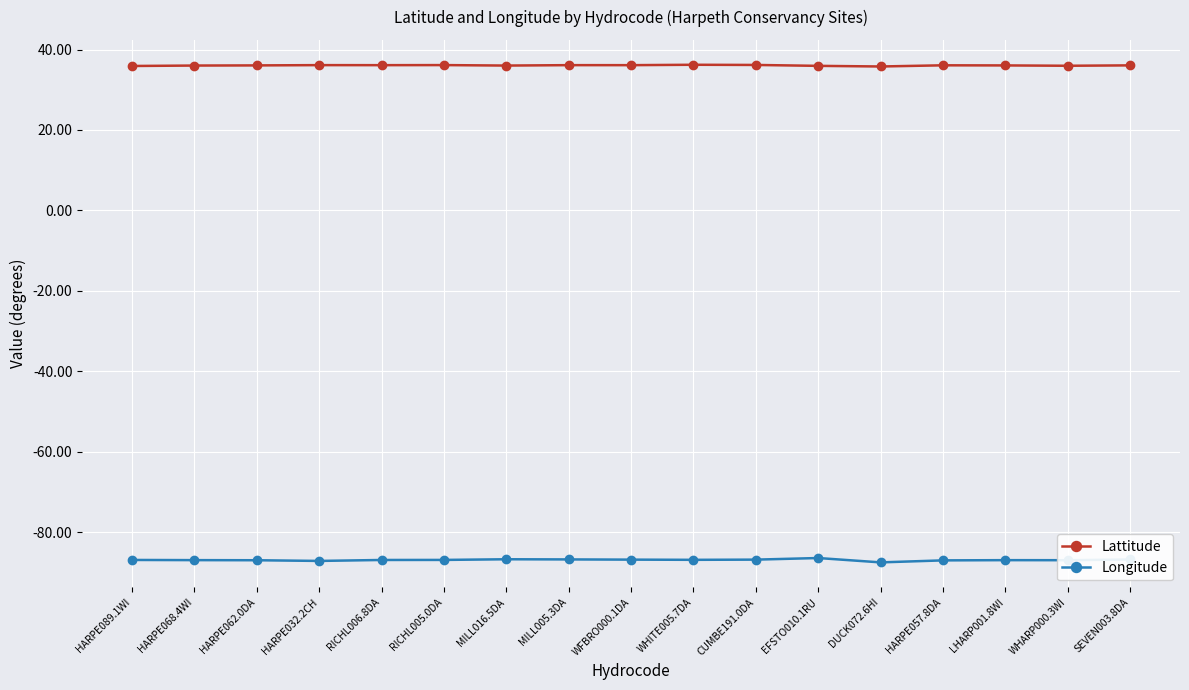

What is the sum of the Longitude values at EFSTO010.1RU and HARPE032.2CH?

-173.5